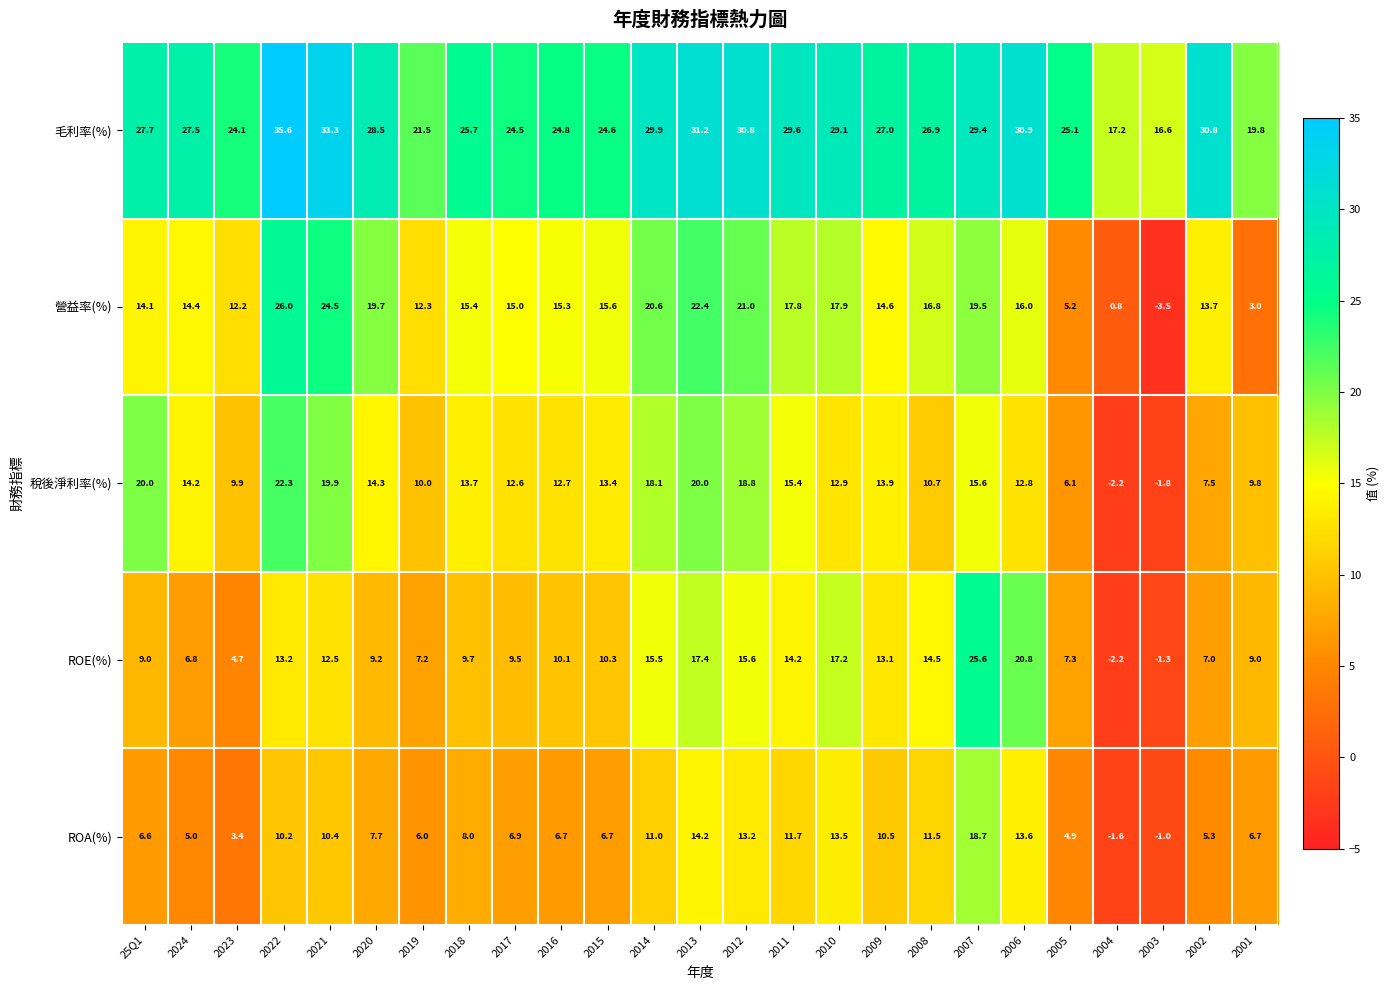

What is the minimum value shown in the chart?

-3.5